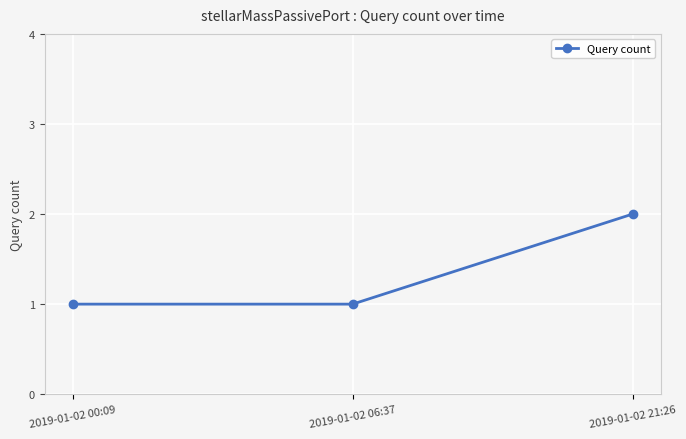

What is the sum of the values at 2019-01-02 21:26 and 2019-01-02 06:37?

3